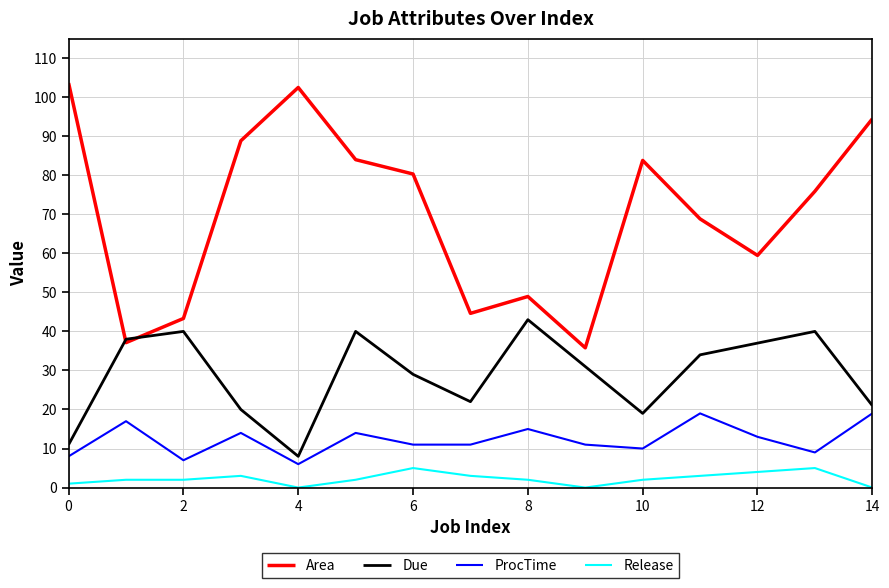

Which series has the largest range (max minus min)?

Area